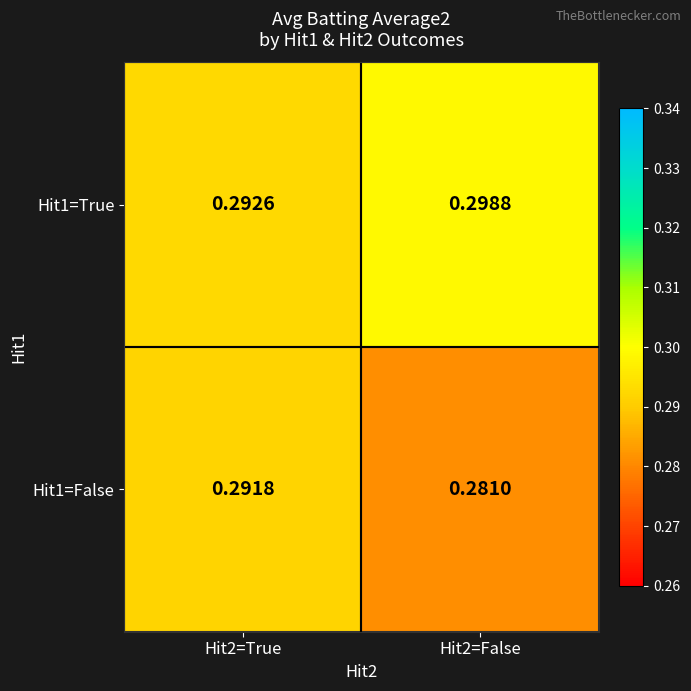

Between Hit2=True and Hit2=False, which series saw the biggest shift?

Hit1=False